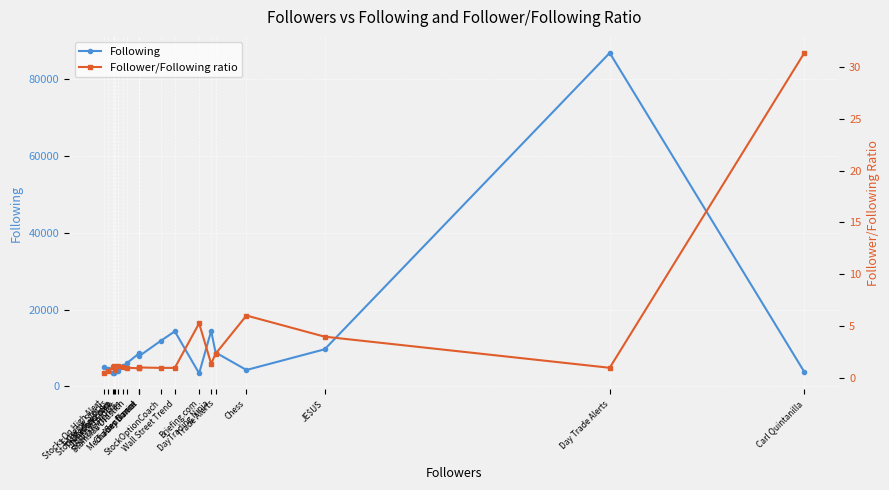

What is the sum of all Following values?

218772.0